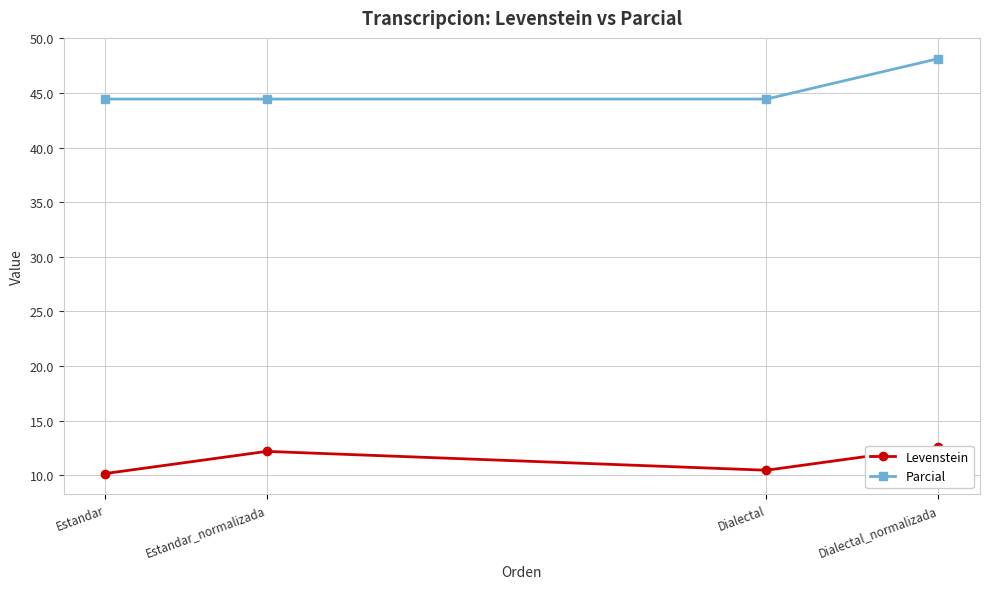

What is the difference between the maximum and second lowest values in the Parcial series?

3.7